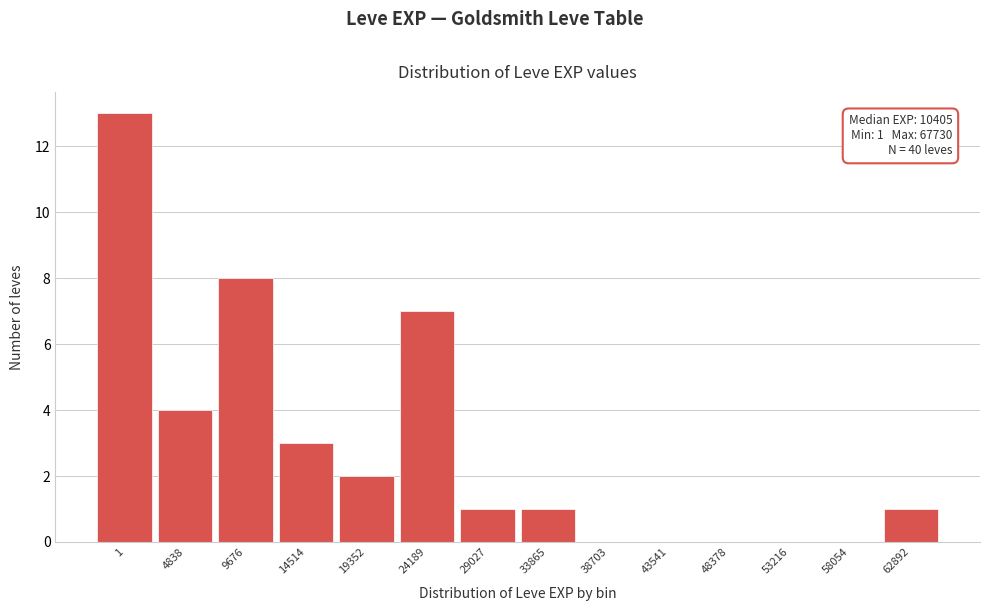

Reading right to left, list all the values displayed in this chart.

62892=1	58054=0	53216=0	48378=0	43541=0	38703=0	33865=1	29027=1	24189=7	19352=2	14514=3	9676=8	4838=4	1=13